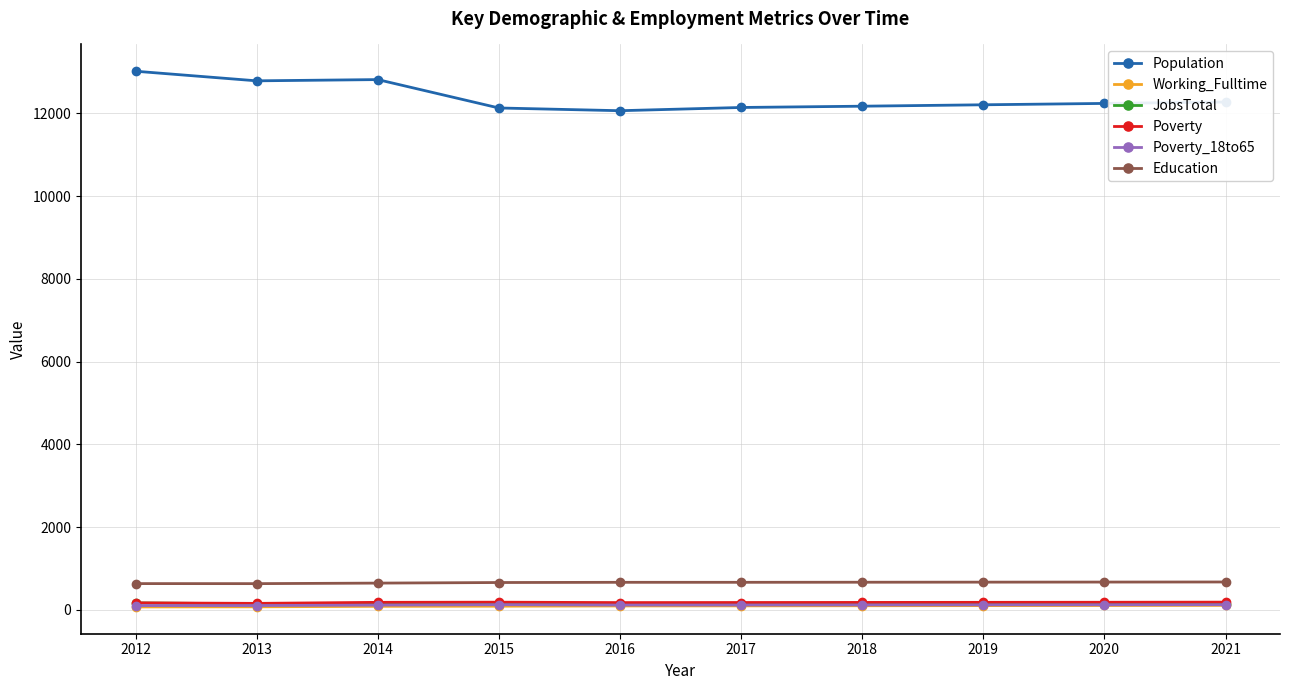

Is it true that Poverty equals 177 at 2016?

True